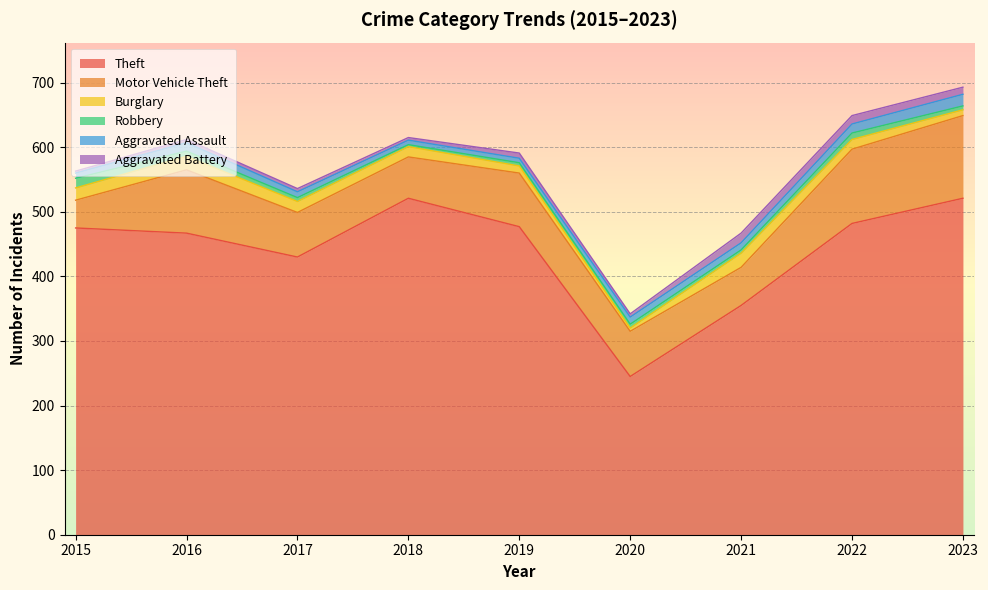

What is the total value across all series at 2018?

615